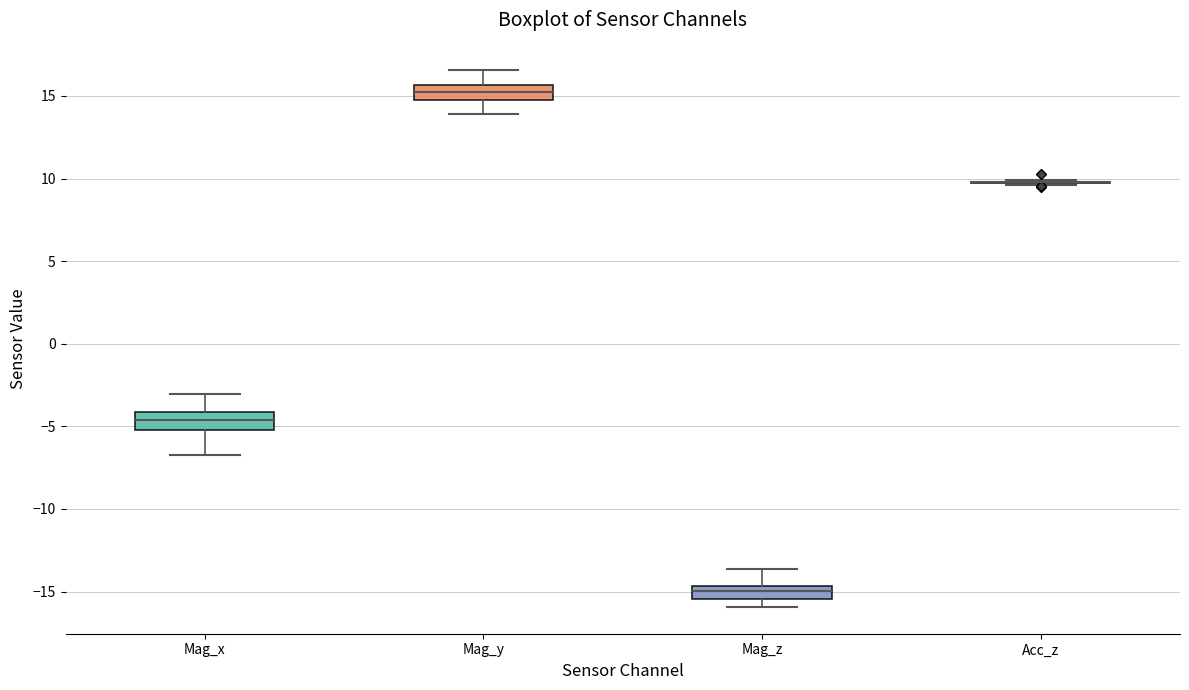

Where does the median line of the box for Mag_z sit on the y-axis? The values are not printed on the chart, so give them approximately, as read against the axis.

-15.0